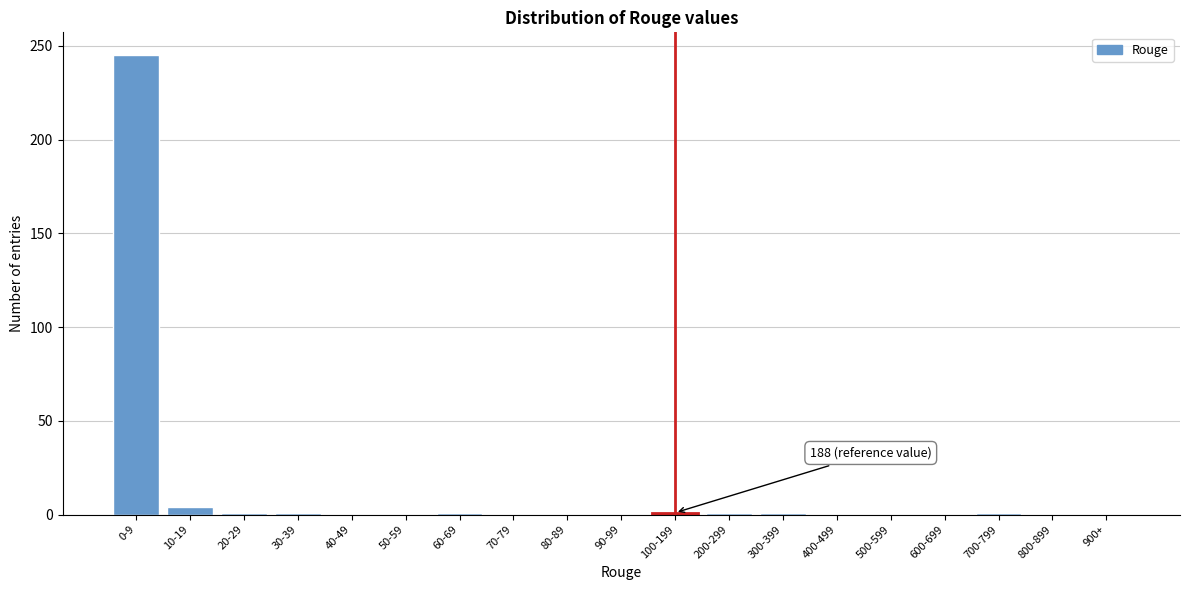

The chart shows a value of 0 at 400-499. True or false?

True